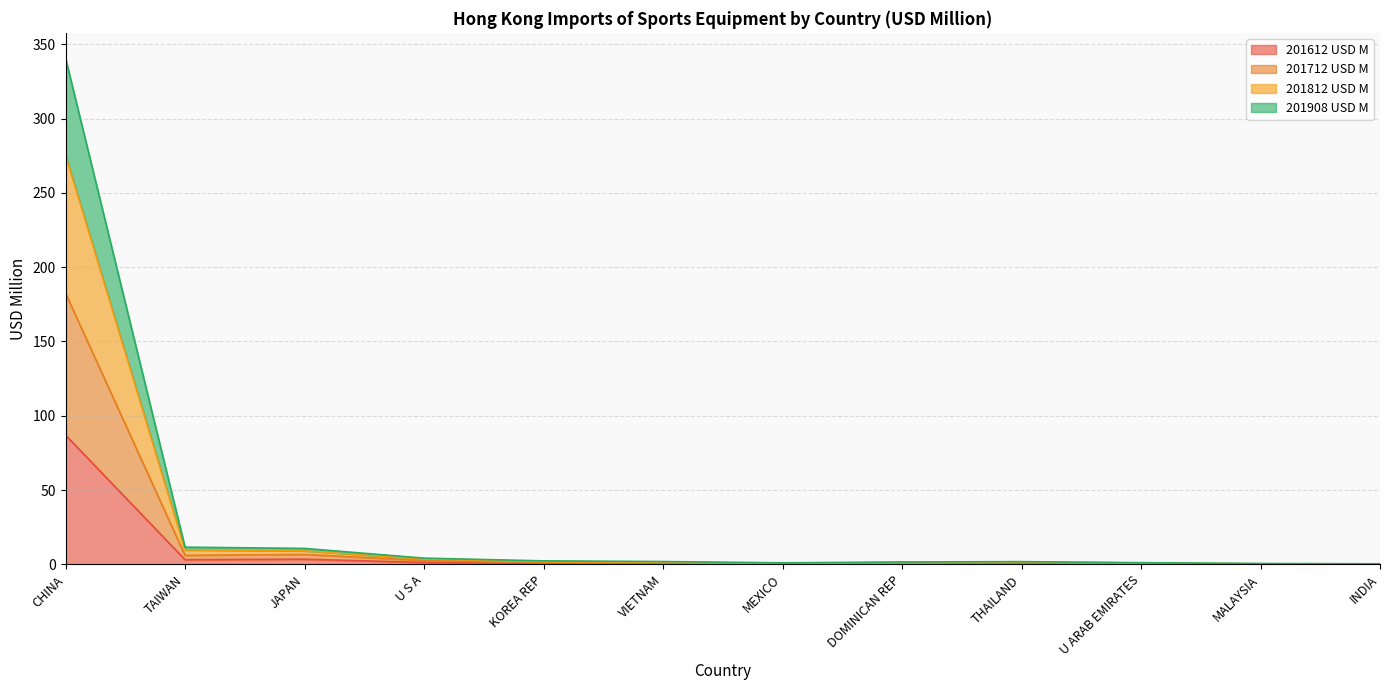

Between INDIA and KOREA REP, which is larger?

KOREA REP